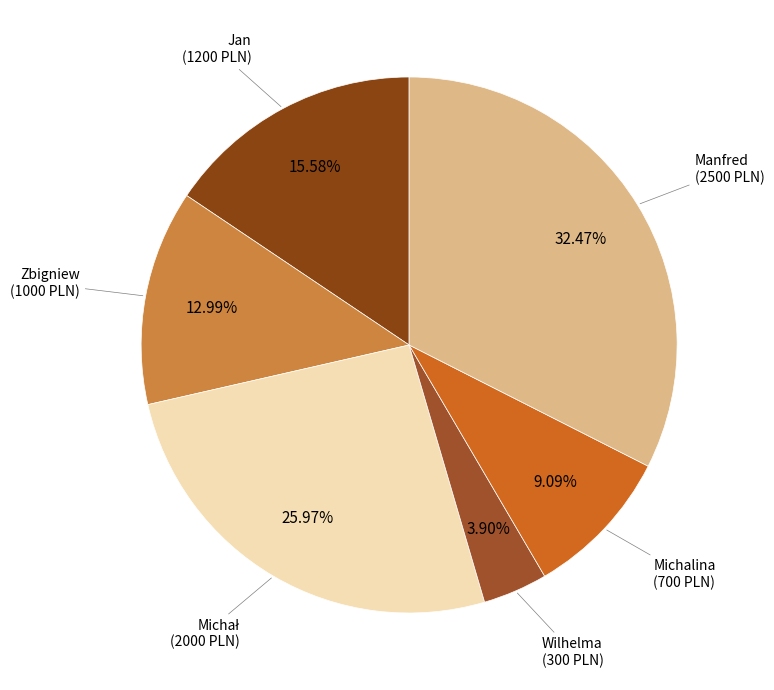

Which category has the biggest portion of the pie?

Manfred